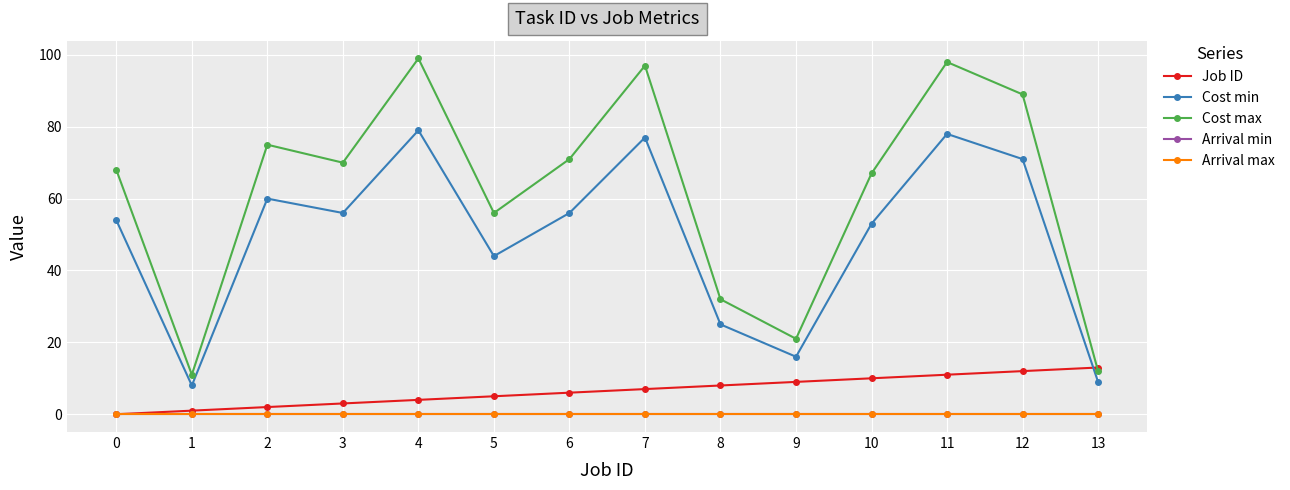

What is the difference between the second highest and minimum values in the Job ID series?

12